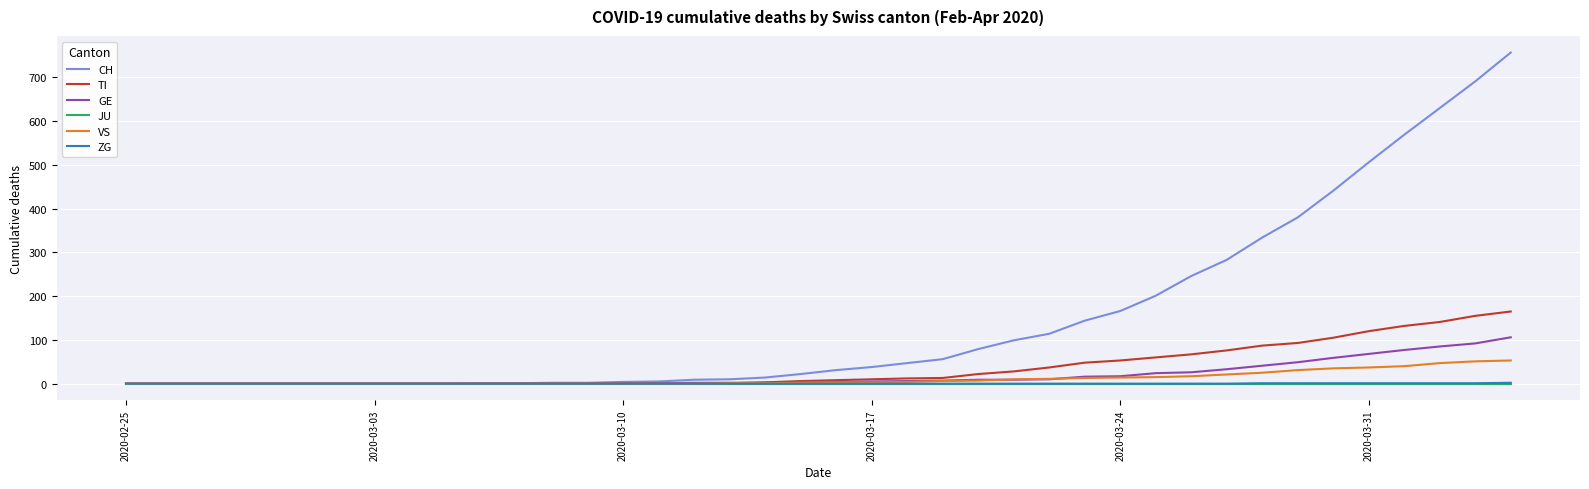

What is the highest value of the VS series?

53